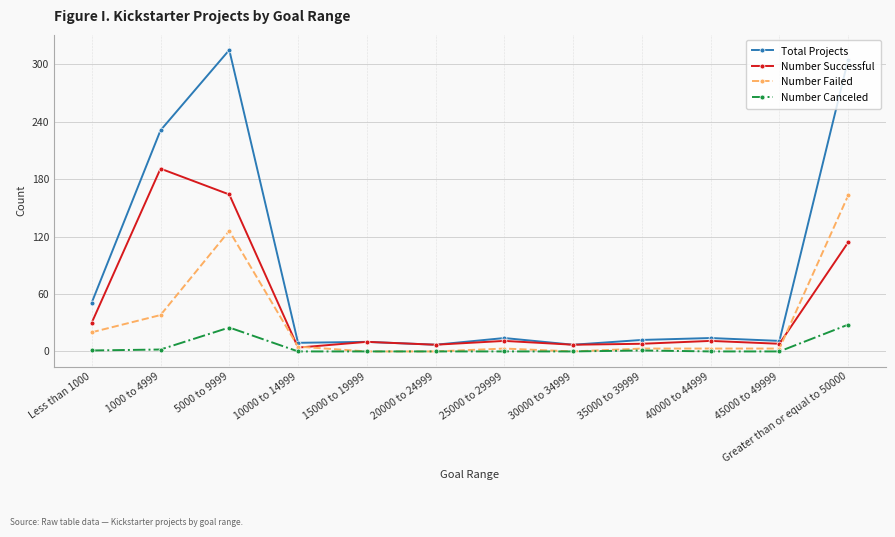

True or false: Number Canceled has more than 0 interior local peaks.

True